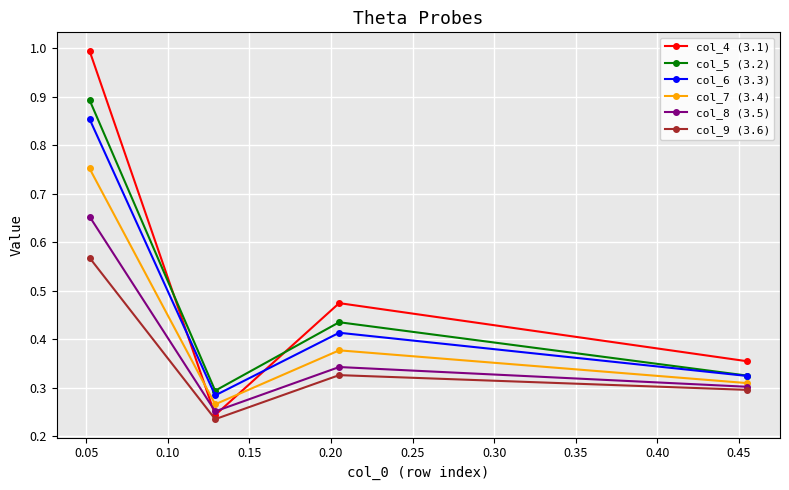

Which series has the widest spread of values?

col_4 (3.1)